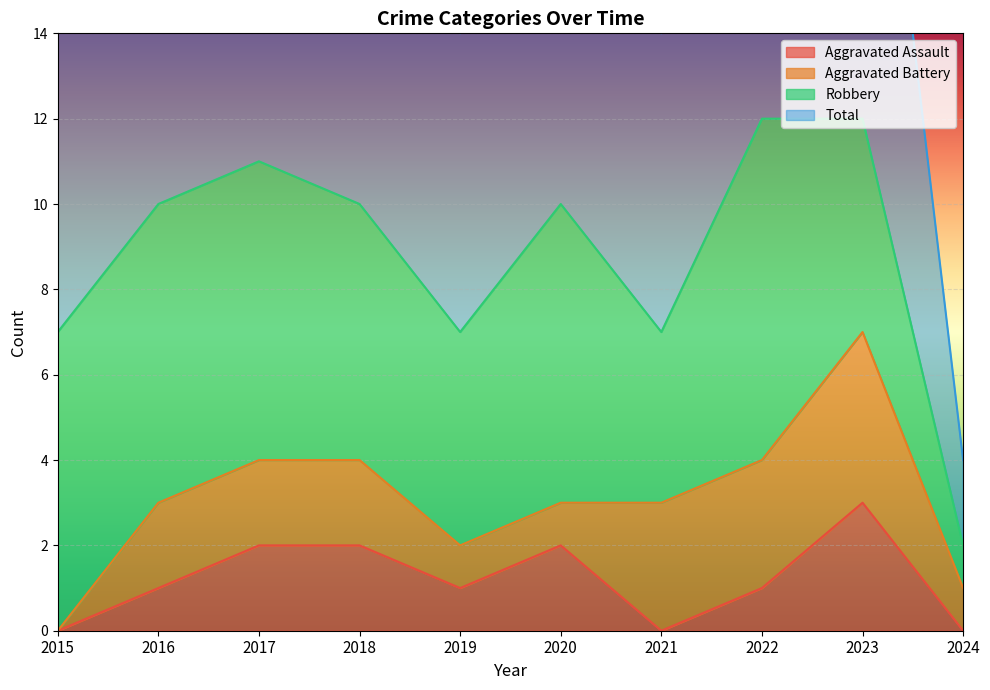

True or false: Total and Aggravated Assault cross at least once.

False